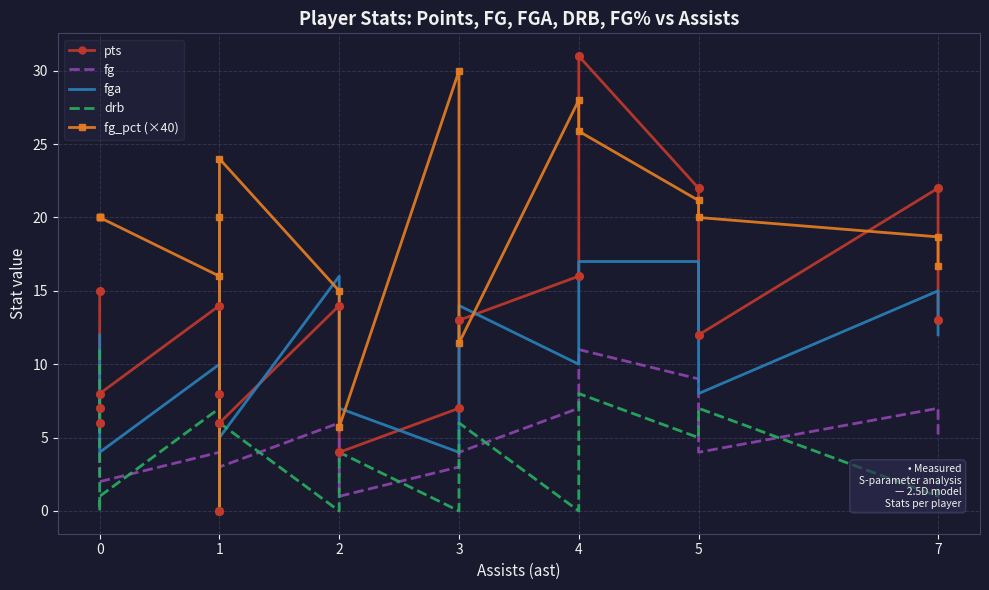

Which series contains the highest Y value?

pts